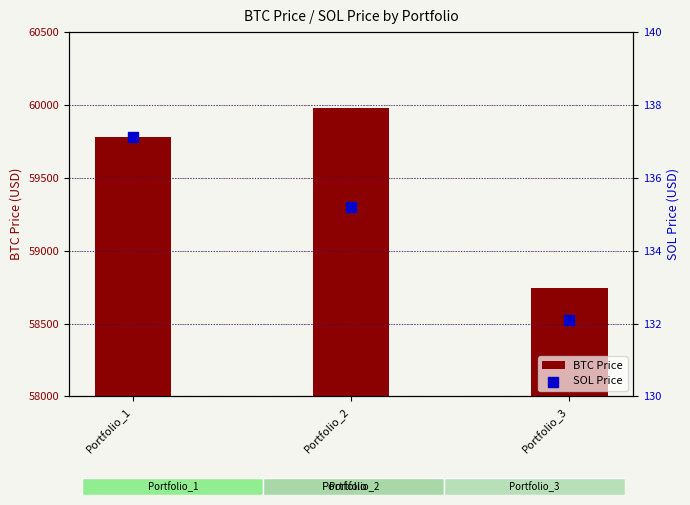

Which series reaches the maximum Y coordinate?

BTC Price